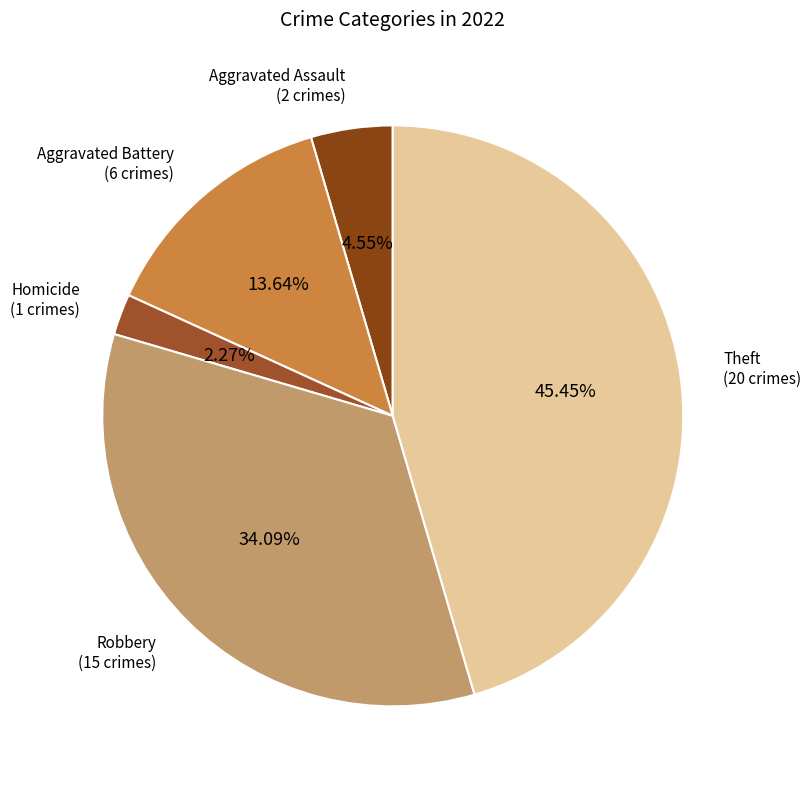

How many slices are in this pie chart?

5